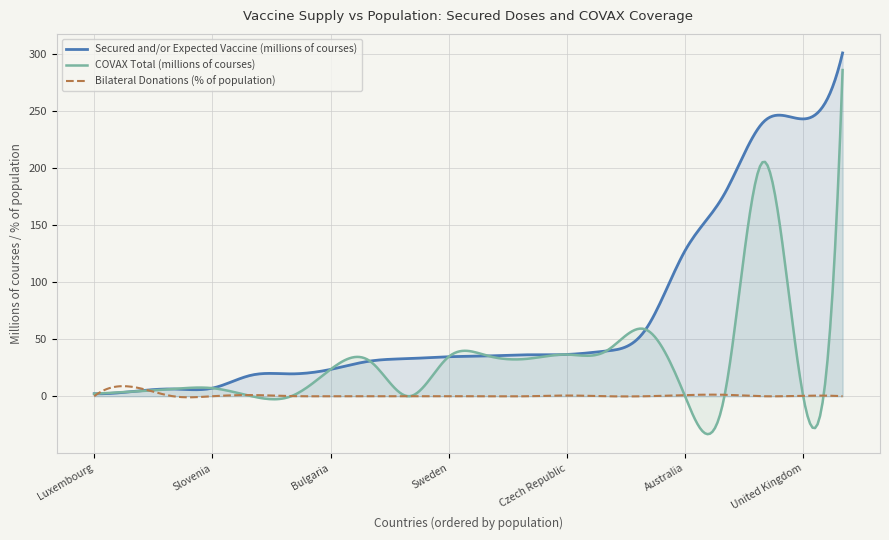

At United Kingdom, list the series in order from largest to smallest.

Secured and/or Expected Vaccine (millions of courses), Bilateral Donations (% of population), COVAX Total (millions of courses)